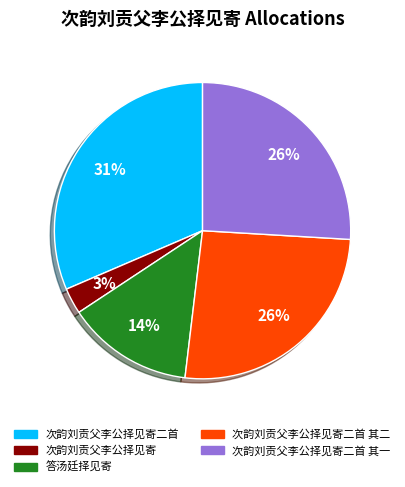

To the nearest percent, what is the average slice percentage?

20%